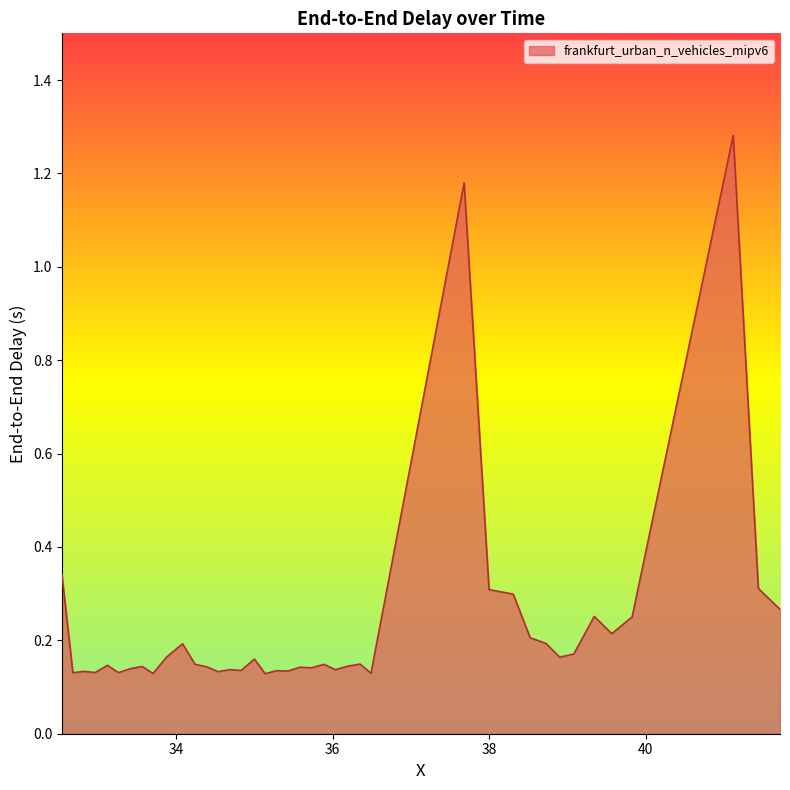

How many lines are shown in the chart?

1